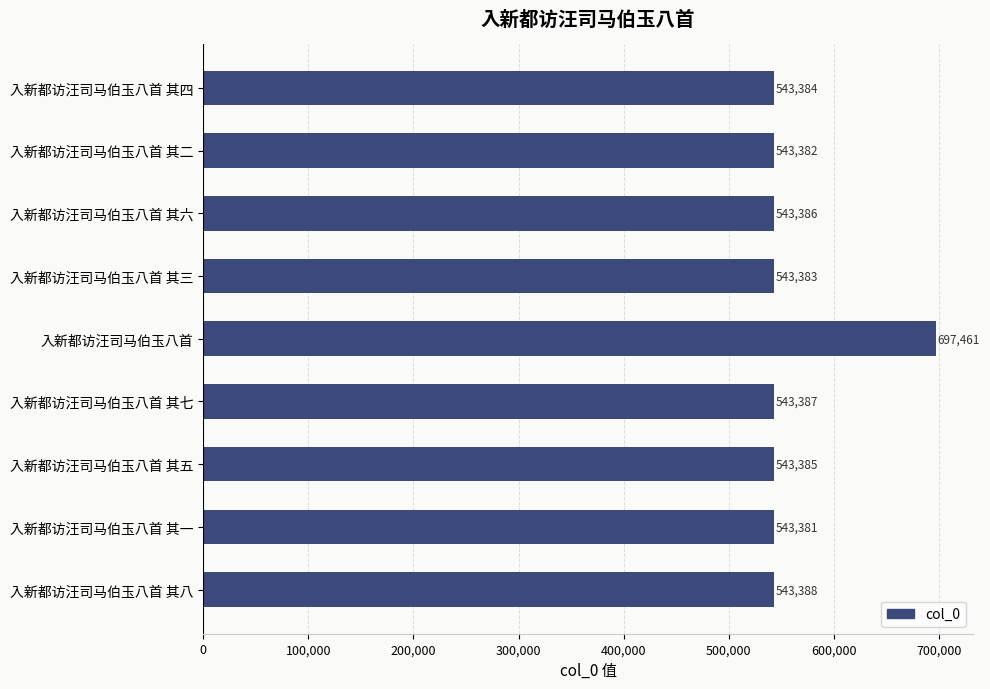

Approximately how many times larger is the value at 入新都访汪司马伯玉八首 compared to 入新都访汪司马伯玉八首 其三?

1.3